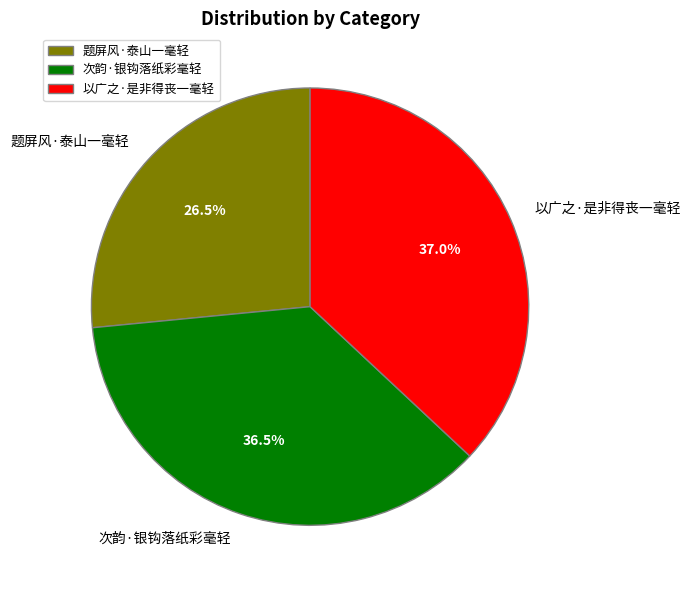

The 题屏风·泰山一毫轻 slice represents 40% of the pie. True or false?

False